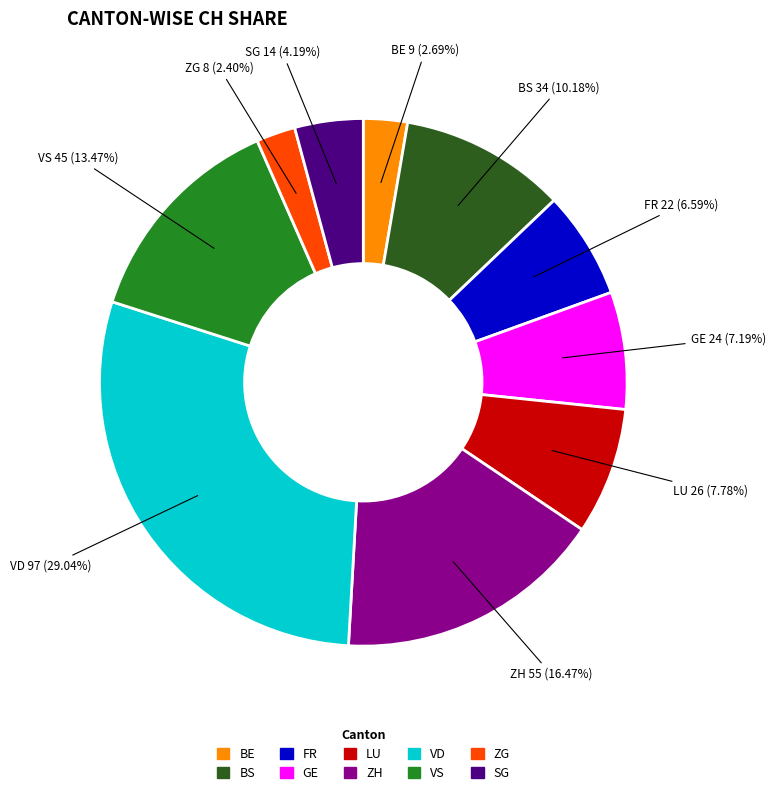

Does any single category account for the majority?

No